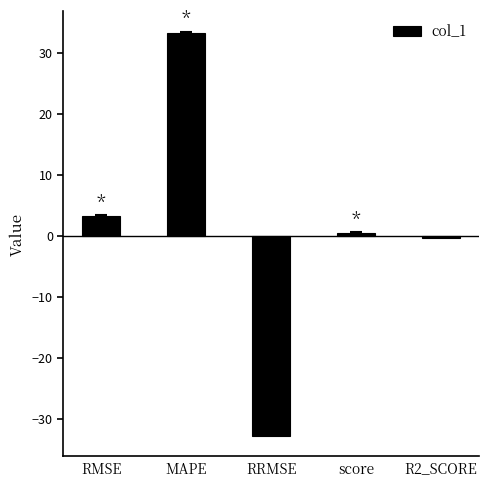

What is the label of the 4th bar from the left?

score